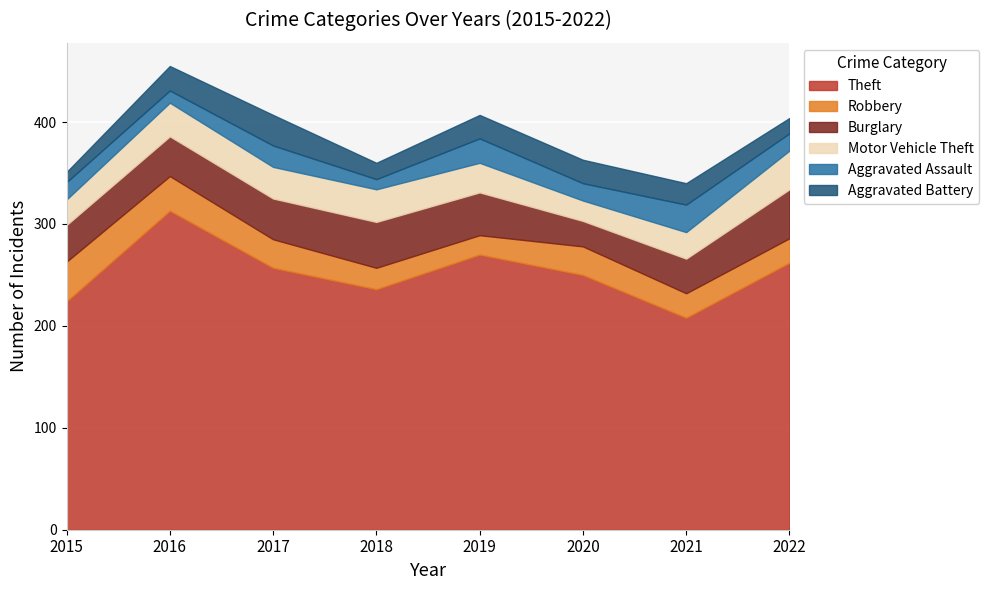

Reading left to right, list all the values displayed in this chart.

Theft: 224	313	257	236	270	250	208	262
Robbery: 39	34	28	21	19	28	24	24
Burglary: 36	39	40	45	42	25	34	48
Motor Vehicle Theft: 25	33	31	32	29	20	26	38
Aggravated Assault: 17	12	21	10	24	17	27	17
Aggravated Battery: 10	24	30	16	23	23	21	15